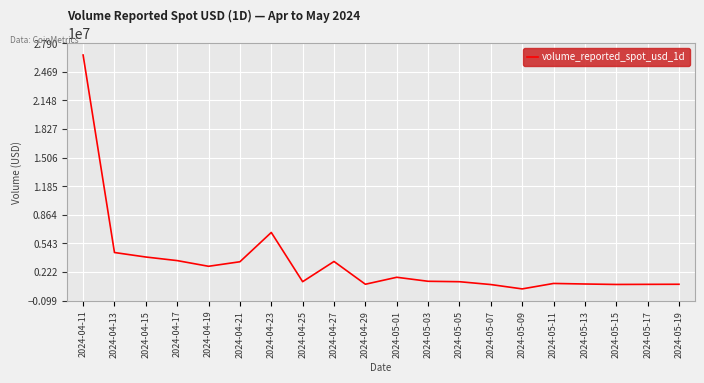

At which category does the chart reach its peak across all series?

2024-04-11